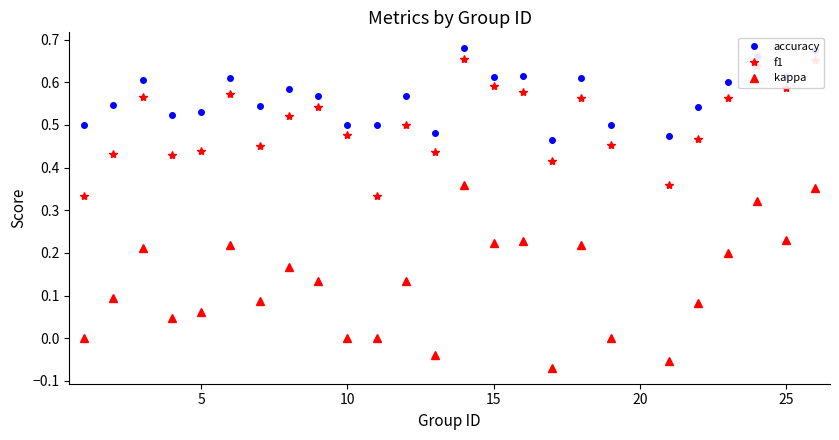

Which series has the widest spread of values?

kappa